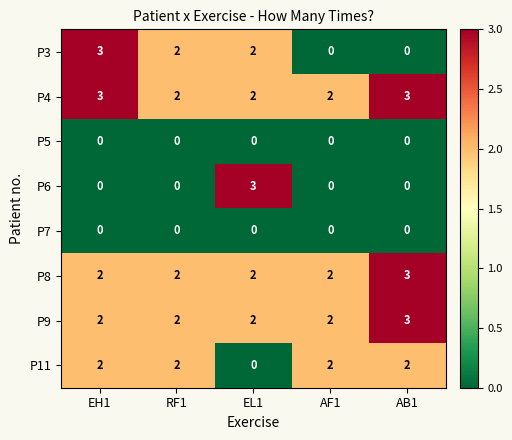

What is the difference between the highest and lowest values at EH1?

3